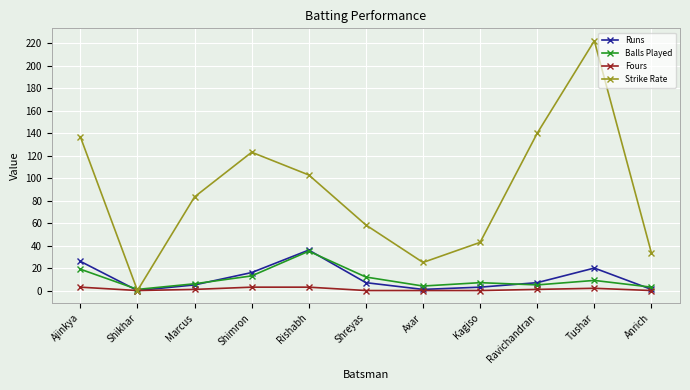

How many lines are shown in the chart?

4